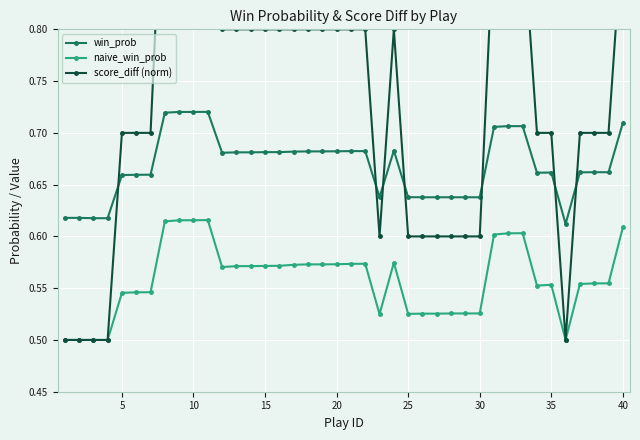

True or false: naive_win_prob has more than 2 interior local peaks.

True